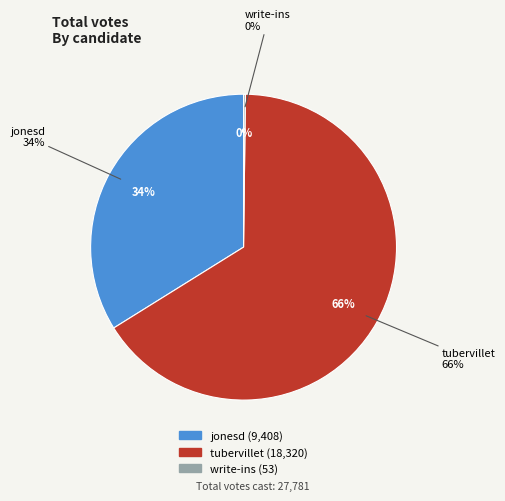

Does tubervillet account for over 50% of the chart?

Yes